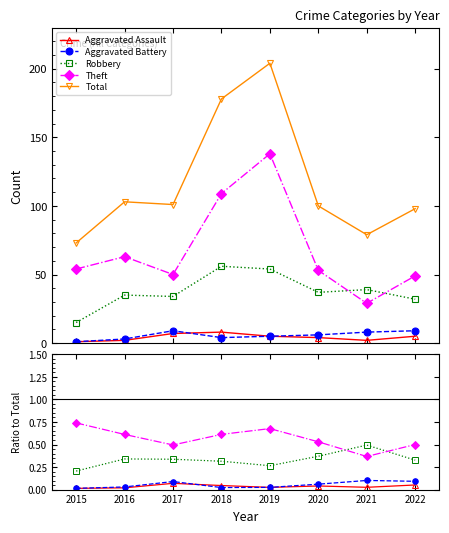

In Aggravated Battery, how many points are higher than both neighbors (excluding endpoints)?

2